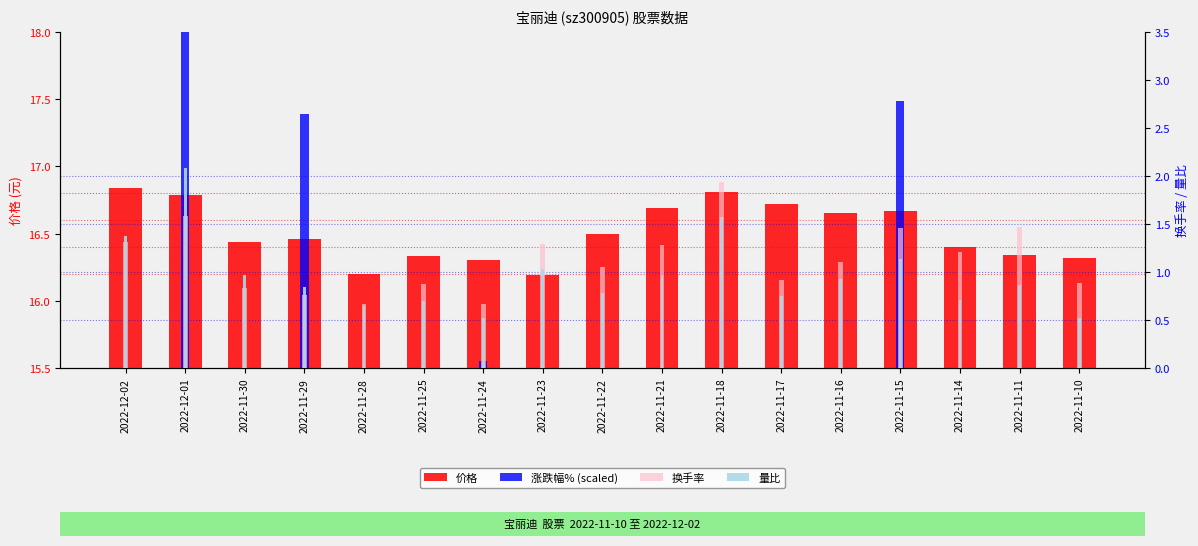

Which has a higher value, 2022-12-02 or 2022-11-16?

2022-12-02